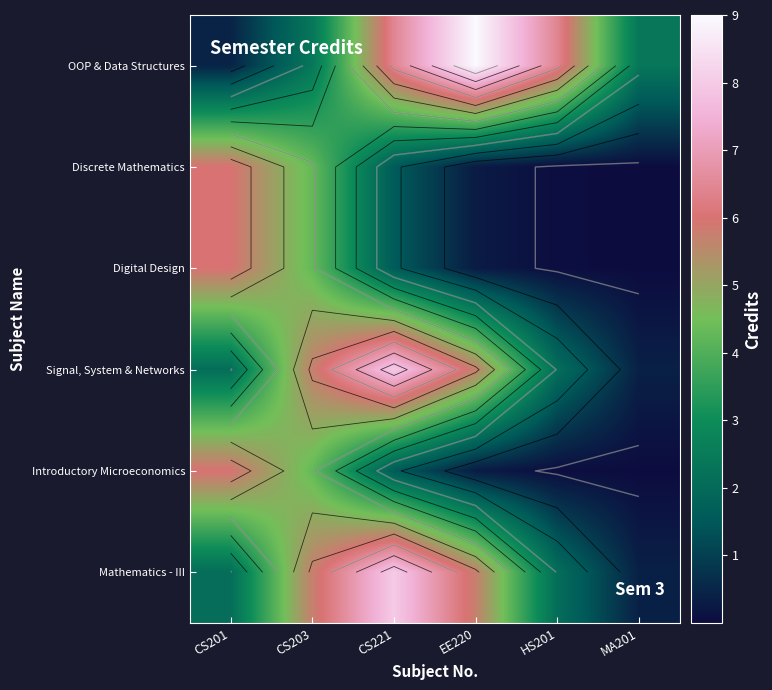

Which category has the highest value in the OOP & Data Structures series?

EE220